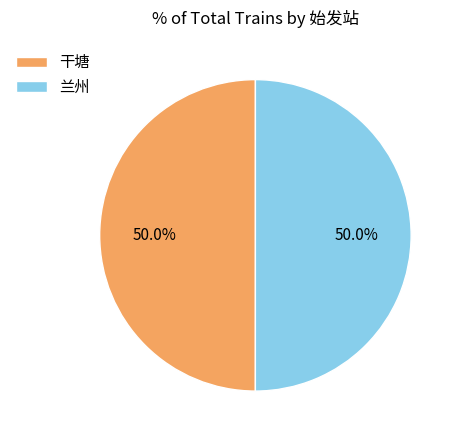

How many segments does this pie chart have?

2